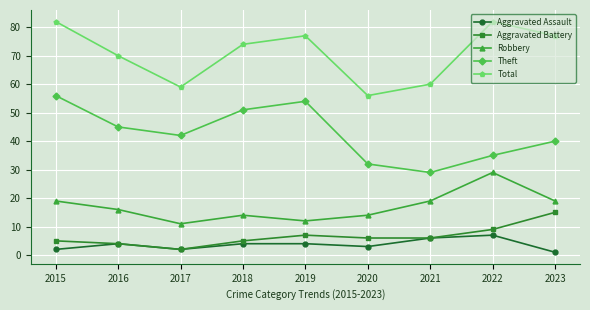

At which category does the chart reach its minimum across all series?

2023